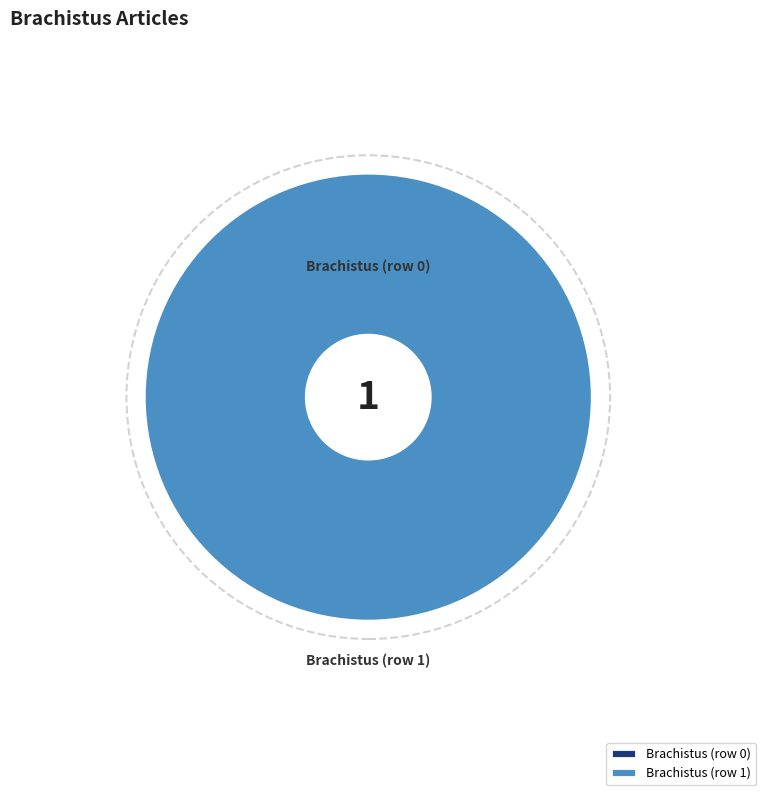

How many slices are in this pie chart?

2